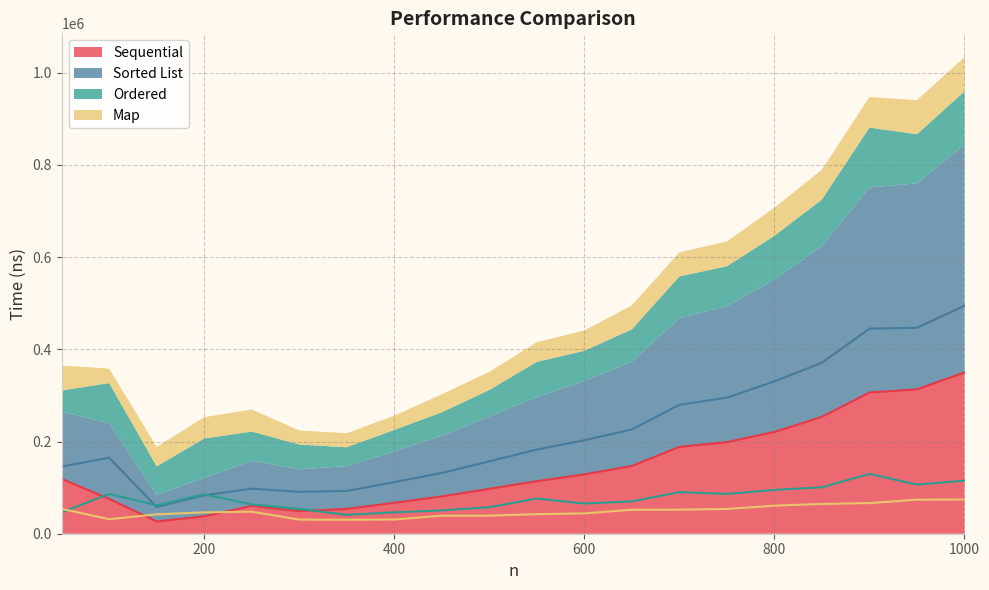

Which series has the widest spread of values?

Sorted List